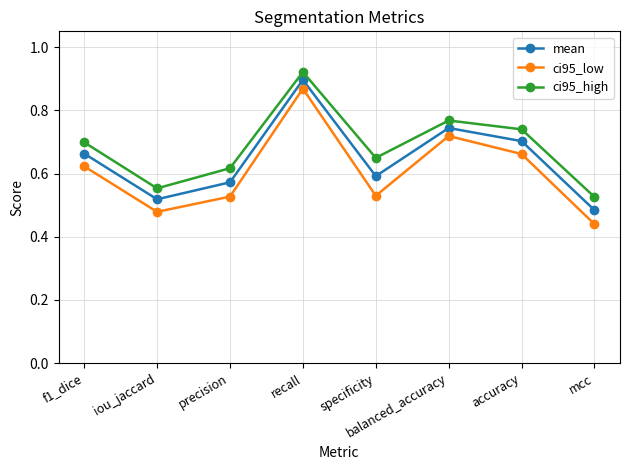

What are all the series names shown in the legend?

mean, ci95_low, ci95_high